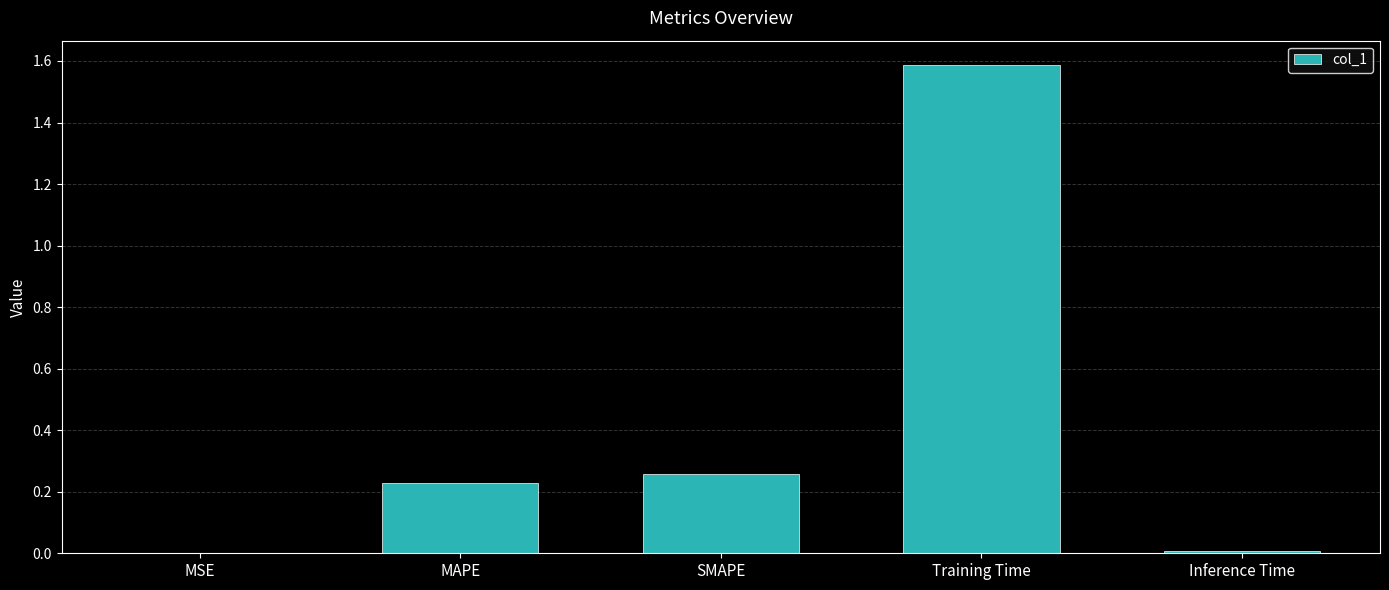

What is the sum of all values?

2.1